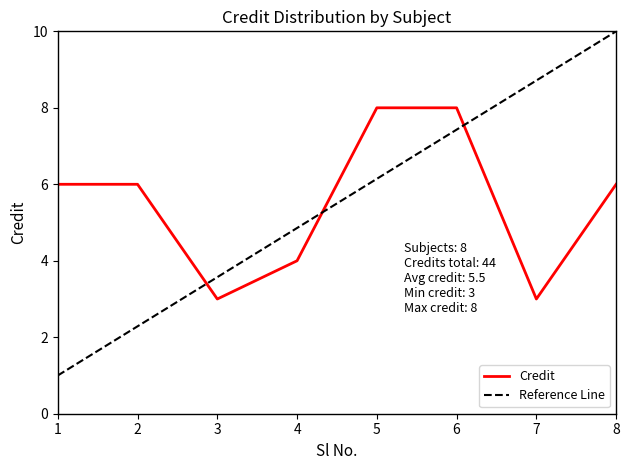

At which label is the value closest to 5?

1